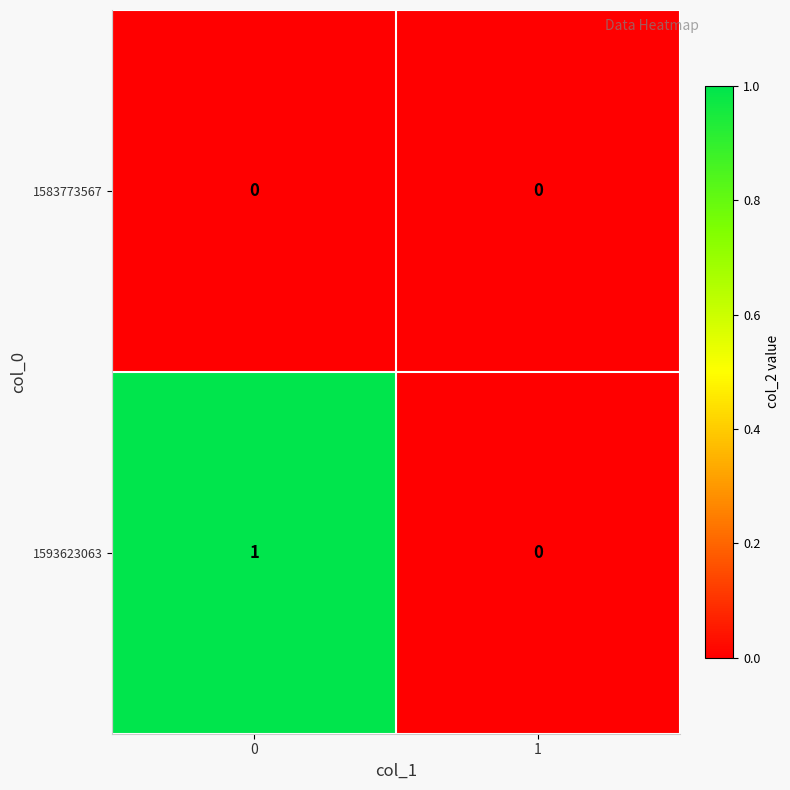

Reading left to right, transcribe all the data shown in this chart.

1583773567: 0=0	1=0
1593623063: 0=1	1=0